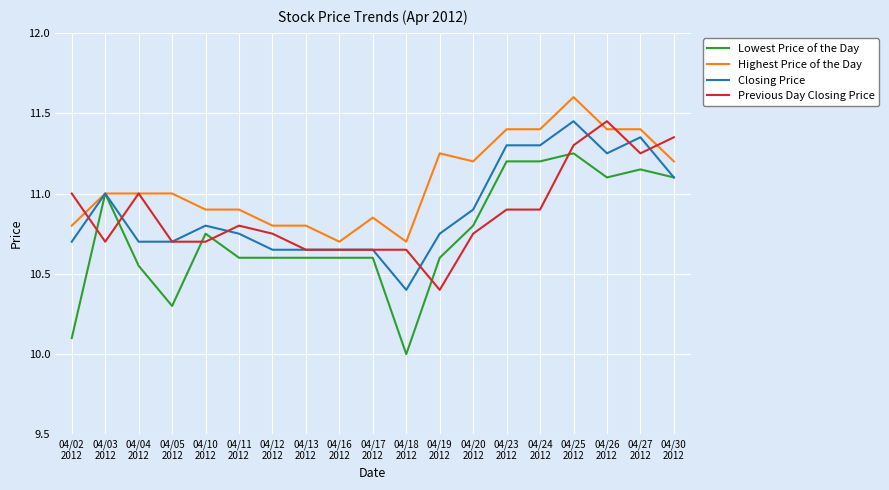

Which series has the widest spread of values?

Lowest Price of the Day